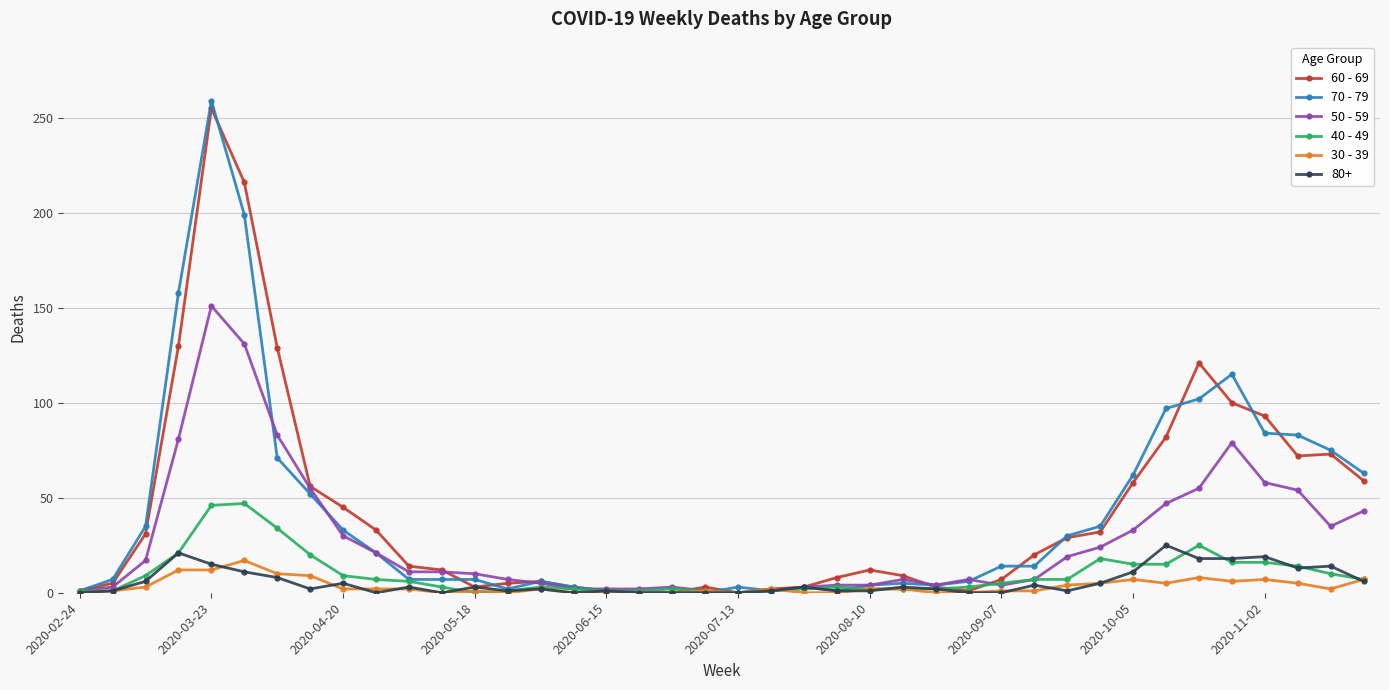

What is the value of the 40 - 49 point at the 30th from the left?

7